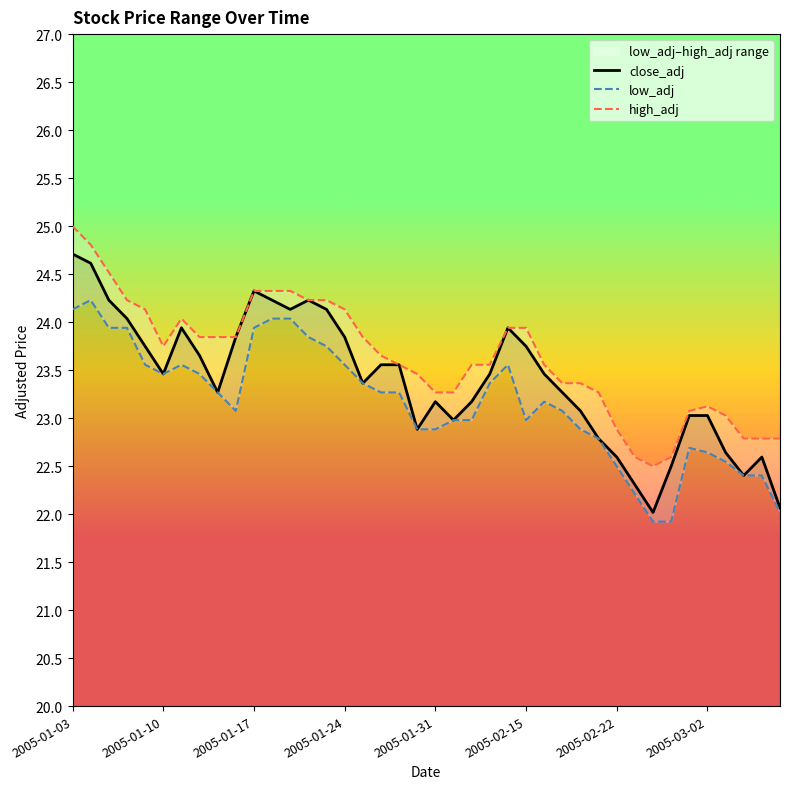

What is the difference between the maximum and minimum values in the low_adj series?

2.3